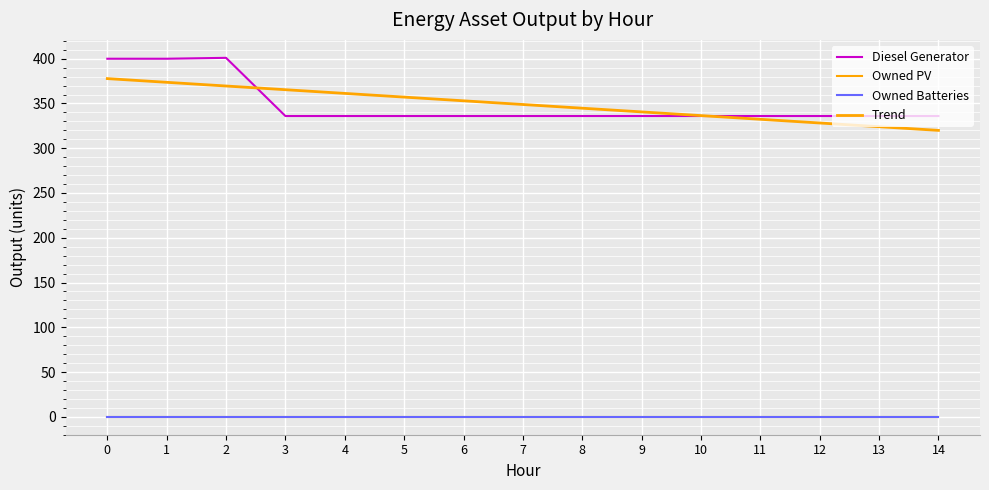

Reading left to right, extract all data points from this chart.

Diesel Generator: 0=400.0	1=400.0	2=401.0	3=336.0	4=336.0	5=336.0	6=336.0	7=336.0	8=336.0	9=336.0	10=336.0	11=336.0	12=336.0	13=336.0	14=336.0
Owned PV: 0=0.0	1=0.0	2=0.0	3=0.0	4=0.0	5=0.0	6=0.0	7=0.0	8=0.0	9=0.0	10=0.0	11=0.0	12=0.0	13=0.0	14=0.0
Owned Batteries: 0=0.0	1=0.0	2=0.0	3=0.0	4=0.0	5=0.0	6=0.0	7=0.0	8=0.0	9=0.0	10=0.0	11=0.0	12=0.0	13=0.0	14=0.0
Trend: 0=377.8	1=373.7	2=369.5	3=365.4	4=361.3	5=357.1	6=353.0	7=348.9	8=344.7	9=340.6	10=336.5	11=332.3	12=328.2	13=324.1	14=319.9